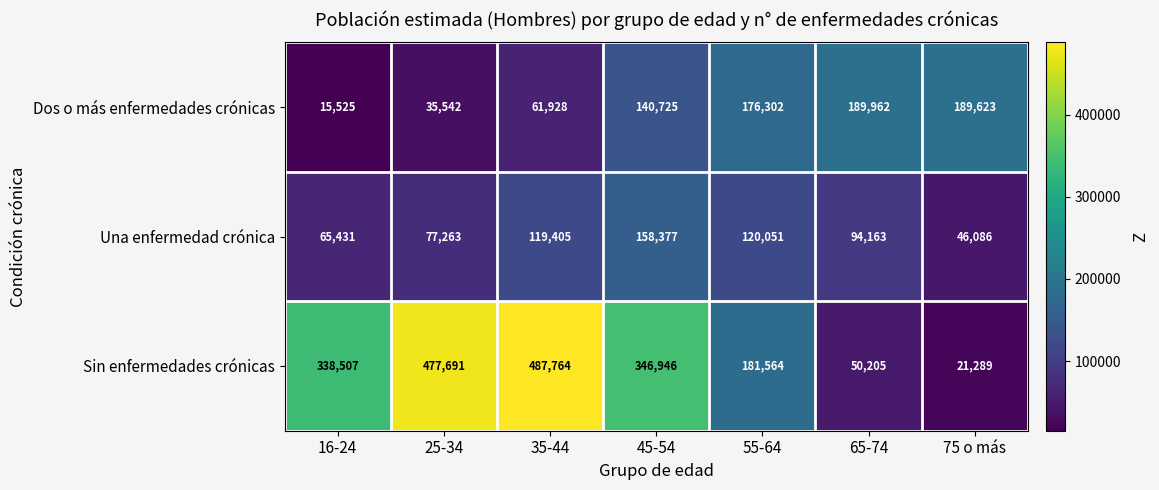

Count the number of categories in the chart.

7